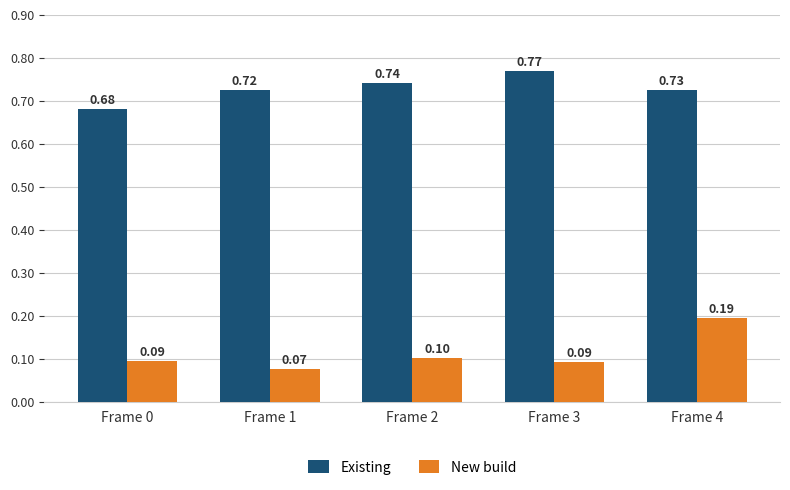

Which series has the largest total across all categories?

Existing